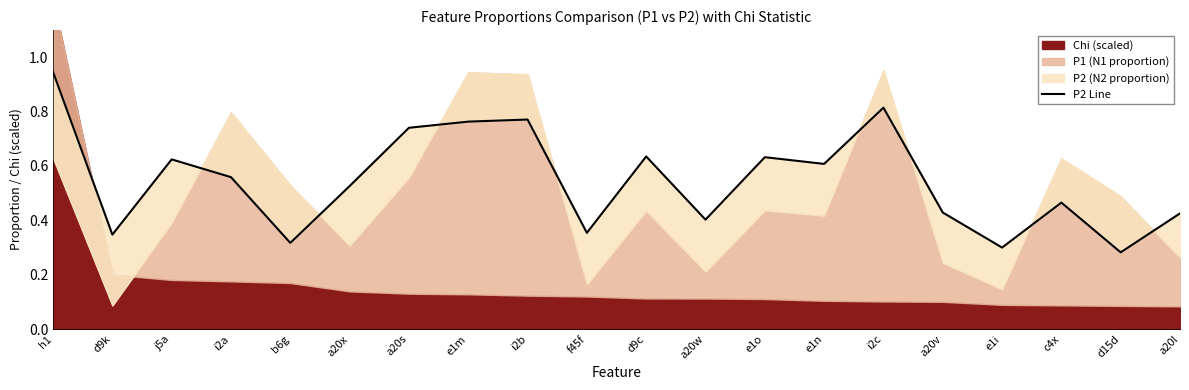

Does the chart display data point markers on the line(s)?

No